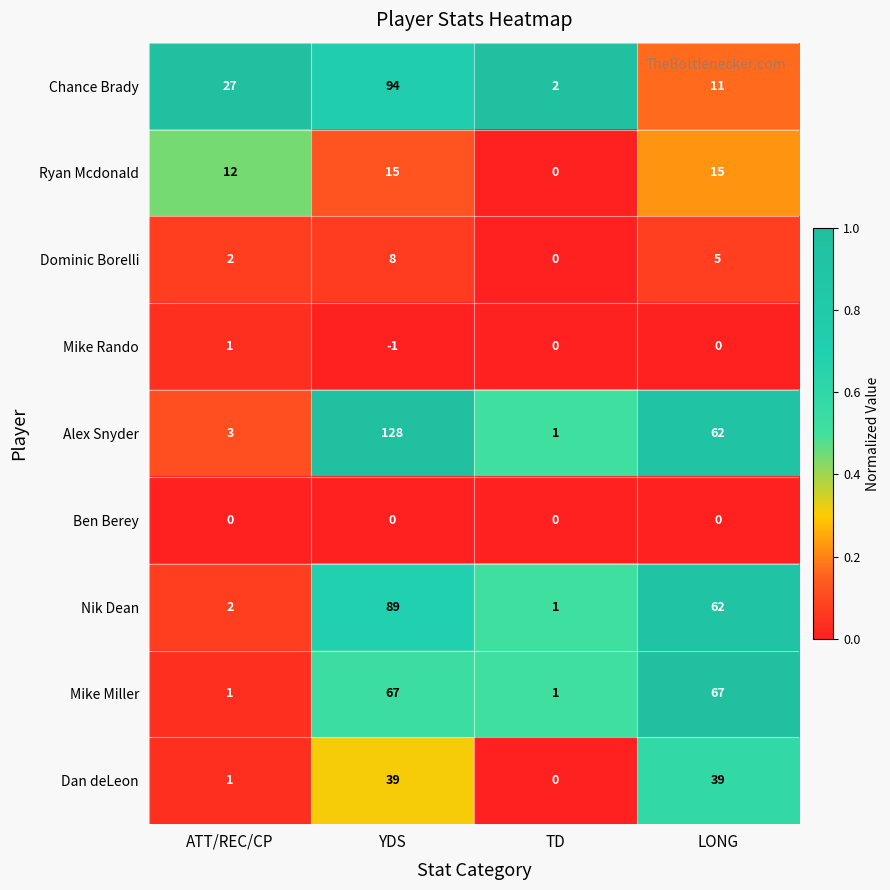

The Dominic Borelli series shows 3 at LONG. True or false?

False